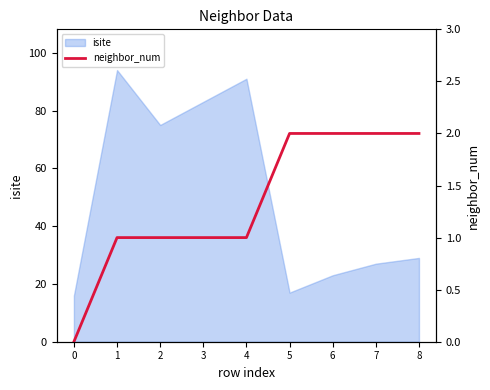

Where does the data first go above 1?

5